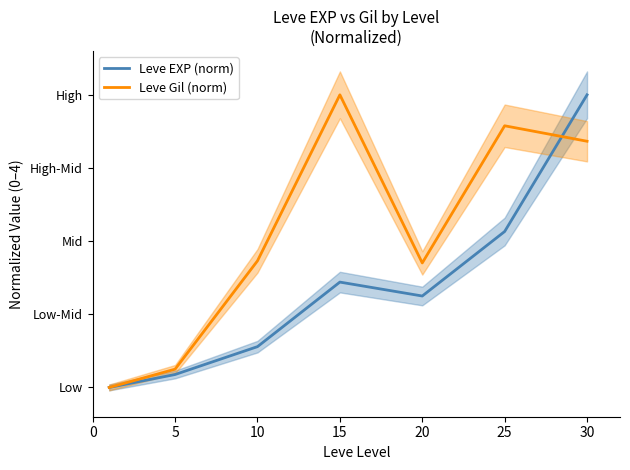

How many intersections are there between Leve Gil (norm) and Leve EXP (norm)?

1